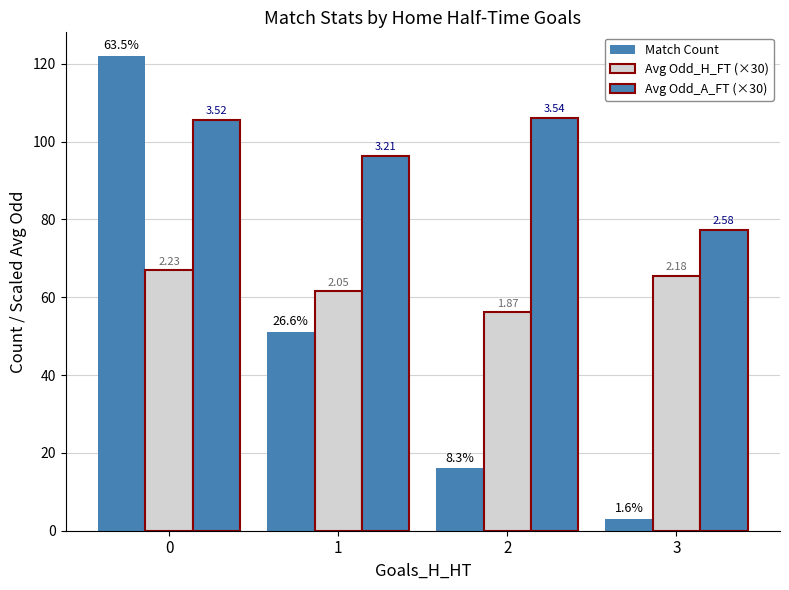

Read the Match Count value at 1.

51.0